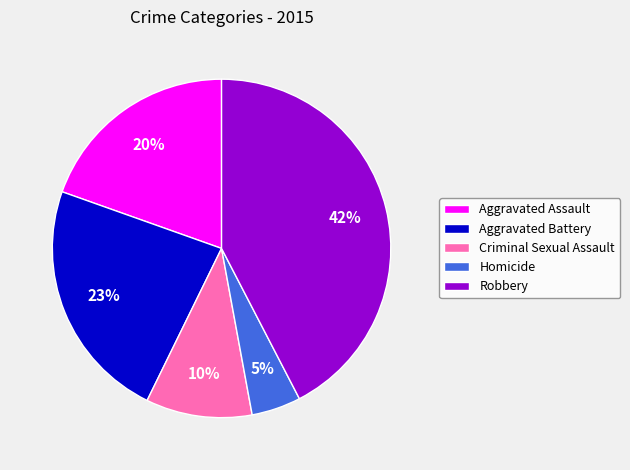

To the nearest percent, what percentage of the pie is Robbery?

42%